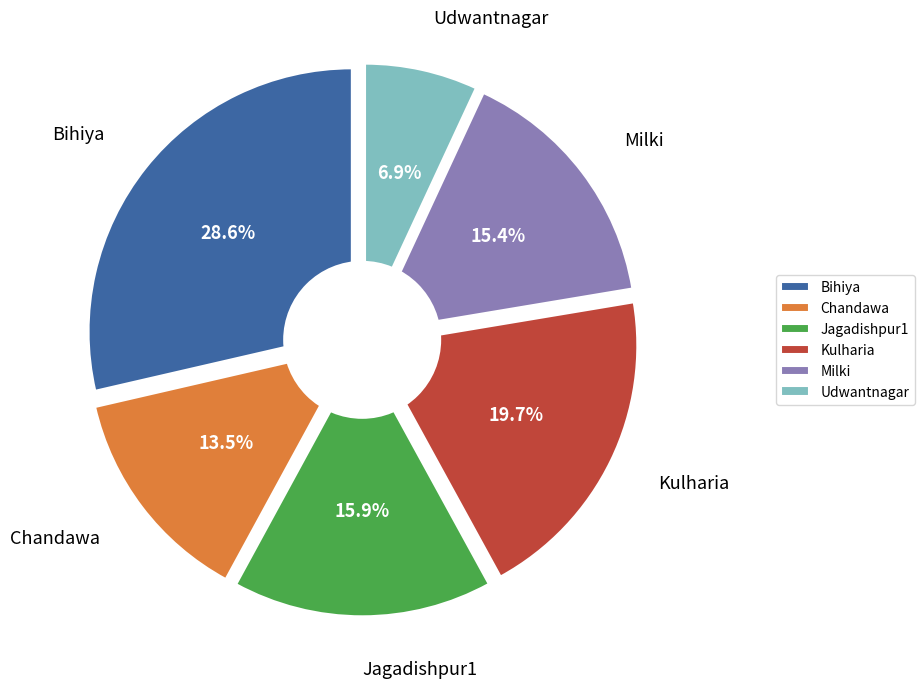

To the nearest percent, what portion does Chandawa represent?

13%